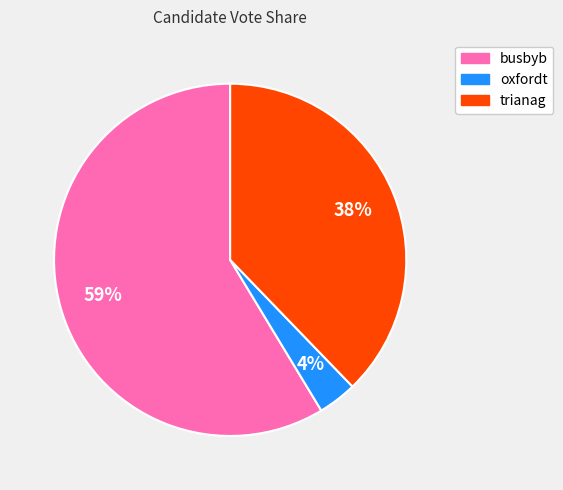

To the nearest percent, what portion does oxfordt represent?

4%